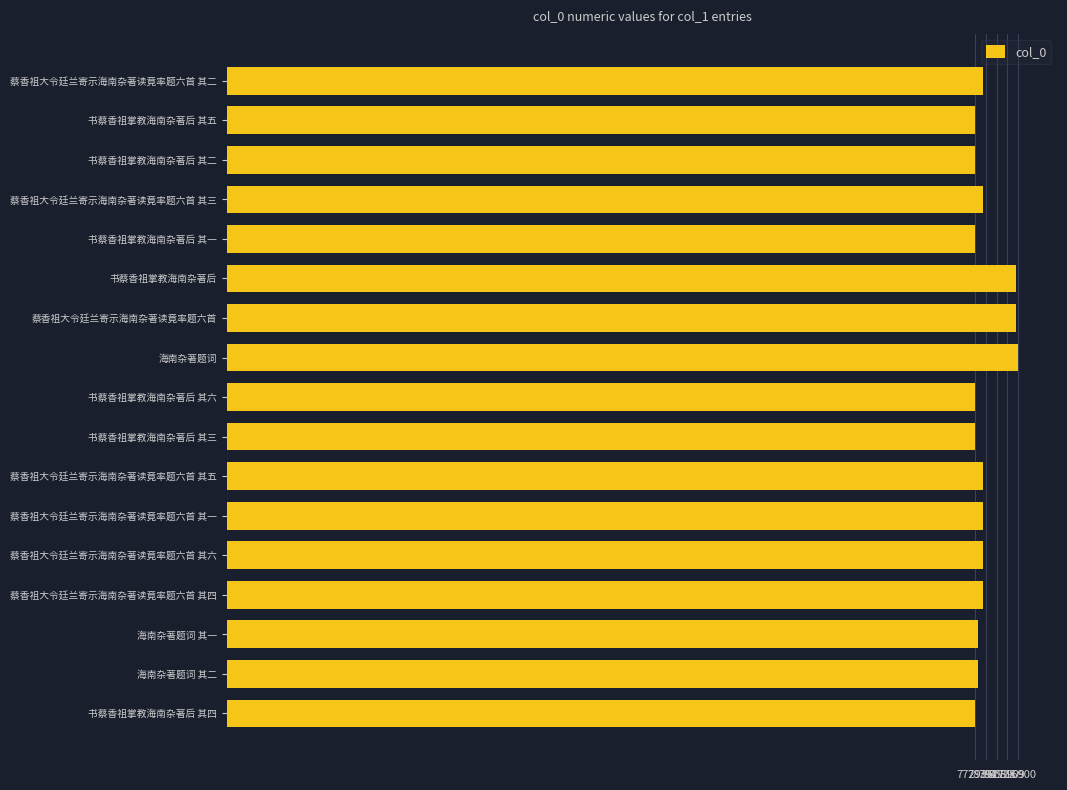

What is the difference between the maximum and minimum values?

43964